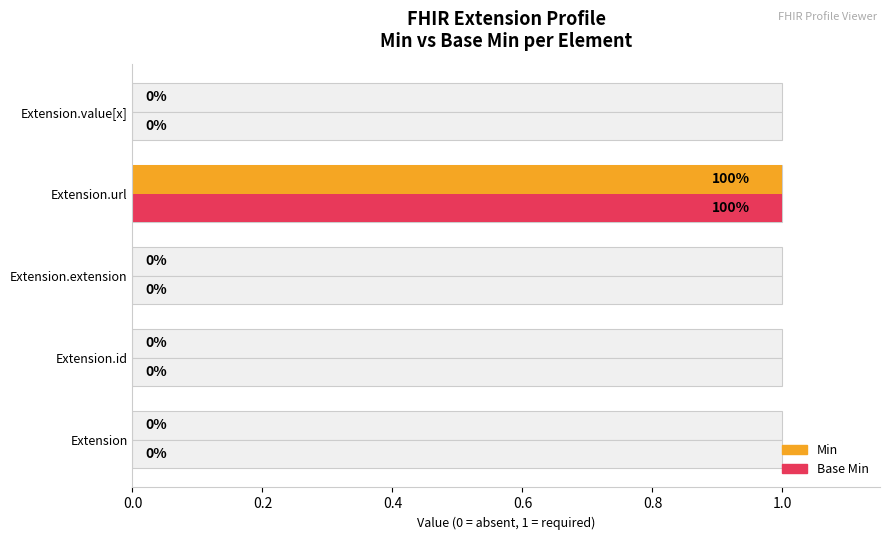

True or false: Base Min has a value of 0 at Extension.extension.

False